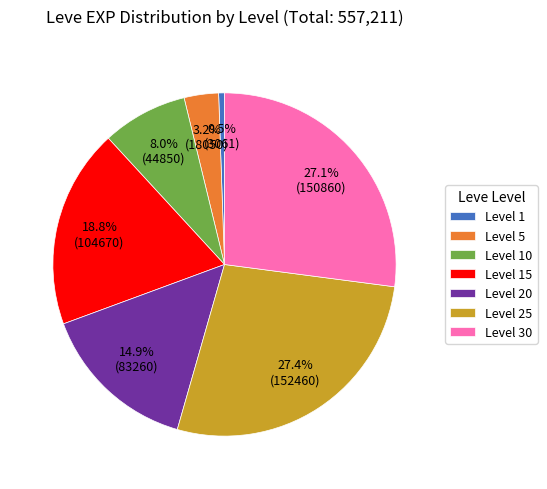

How much of the chart is everything except Level 15?

81.2%